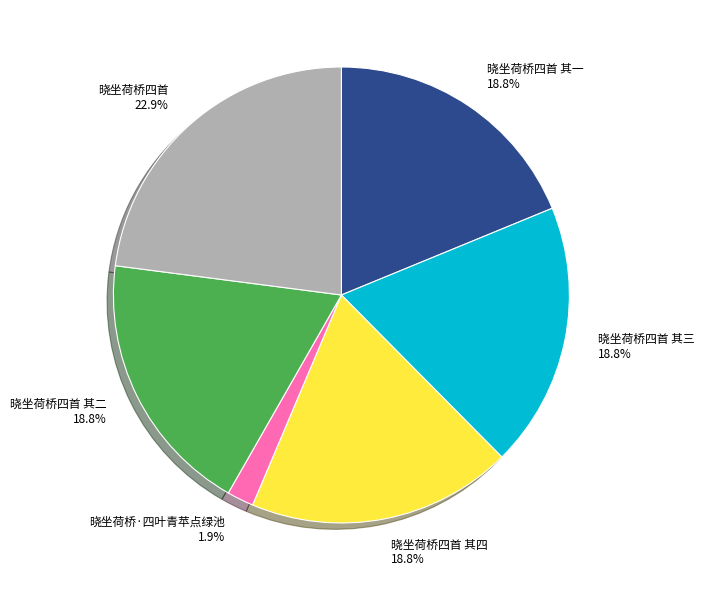

Which slice is the smallest?

晓坐荷桥·四叶青苹点绿池